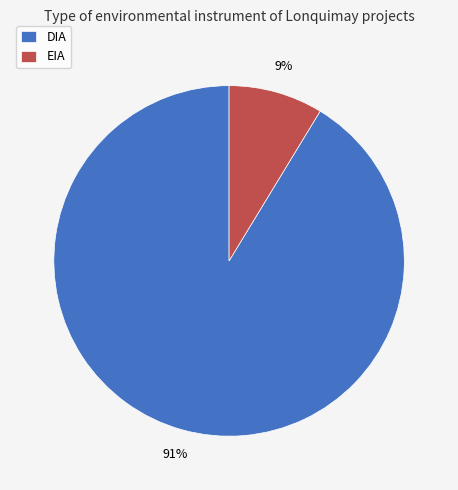

Do DIA and EIA together represent more than half of the pie?

Yes